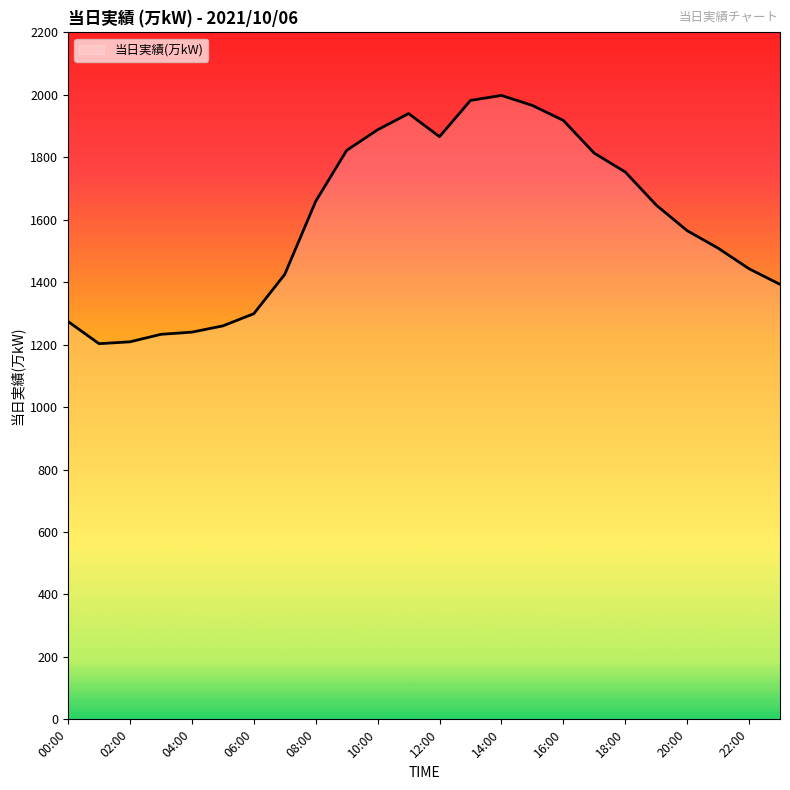

What is the minimum value shown in the chart?

1203